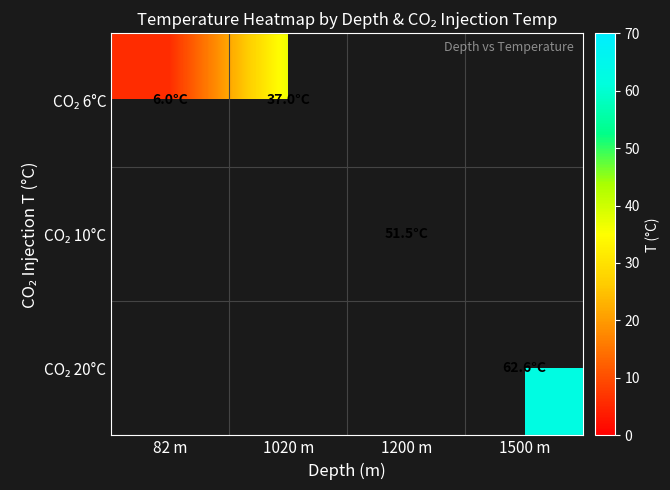

What is the maximum value shown in the chart?

62.6